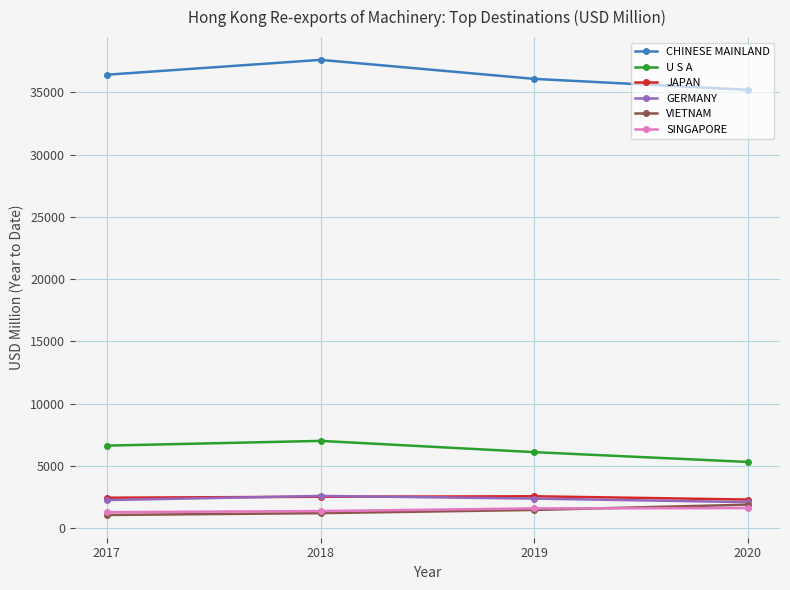

How many interior local peaks does the JAPAN series have?

1